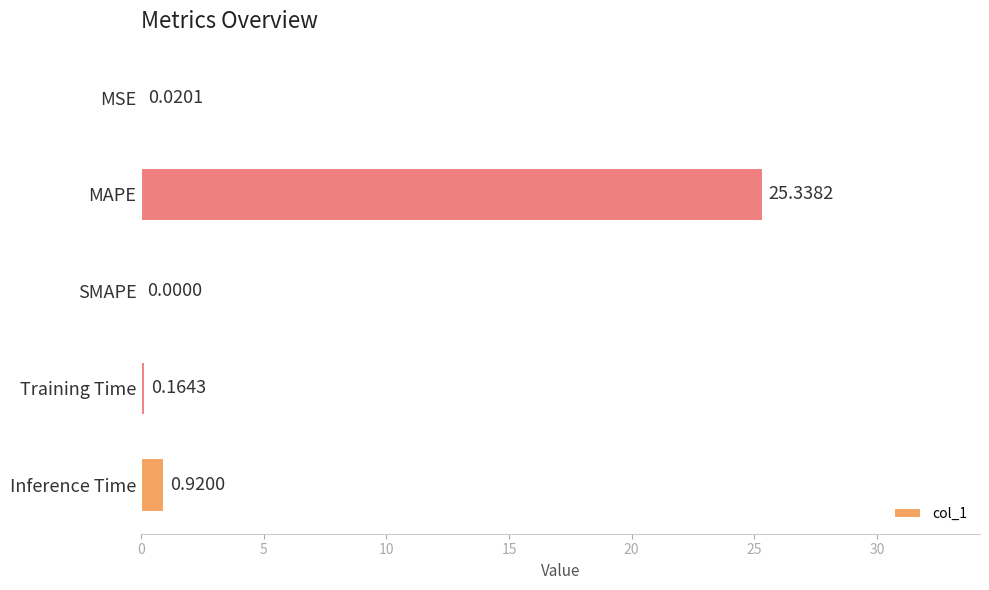

What is the change in value from SMAPE to Training Time?

+0.2